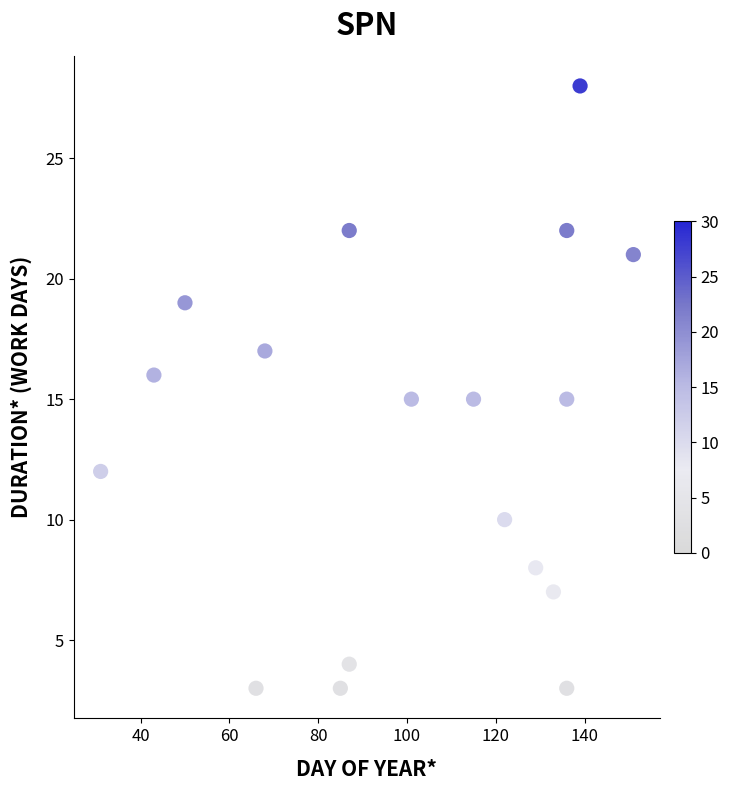

What is the range of Y values (max minus min)?

25